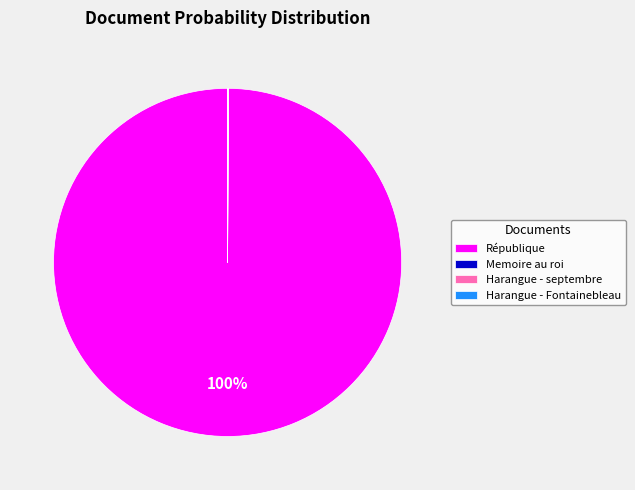

Does any single category account for the majority?

Yes